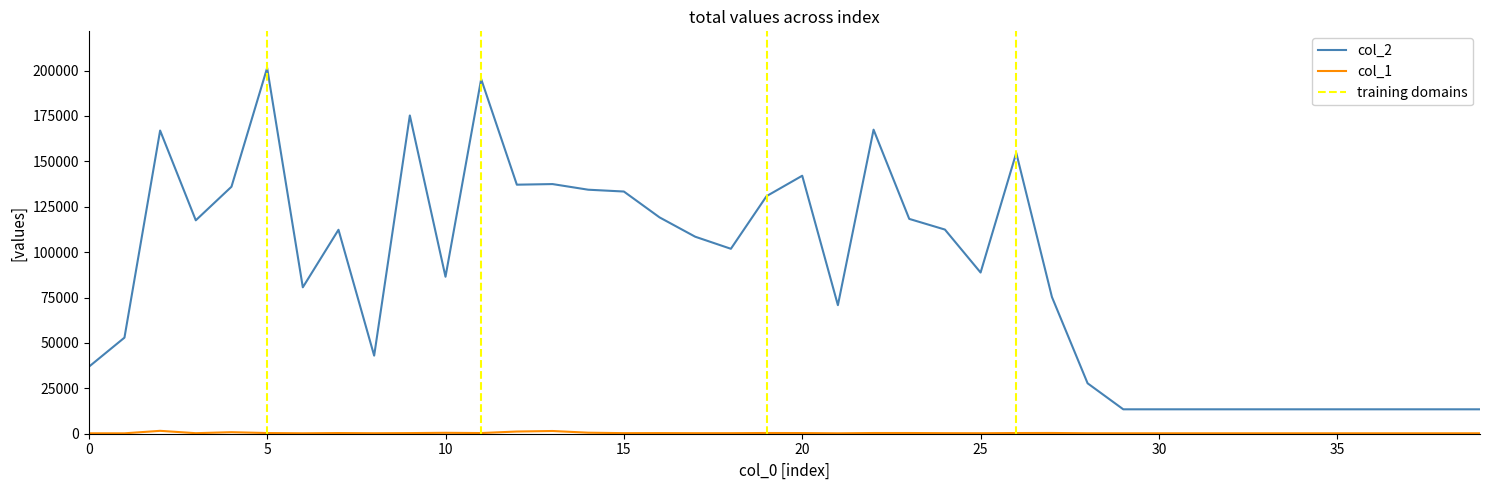

Is this an area chart (filled region under the line)?

No